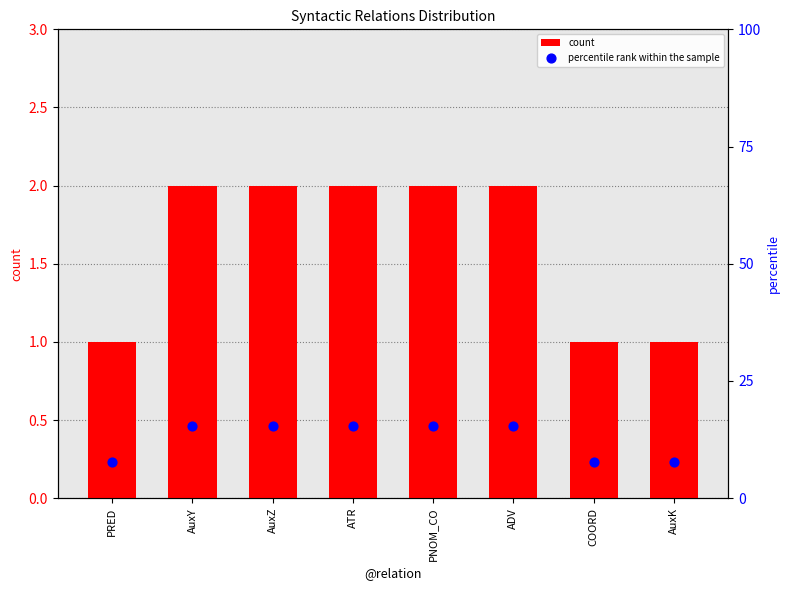

Which series reaches the minimum Y coordinate?

count